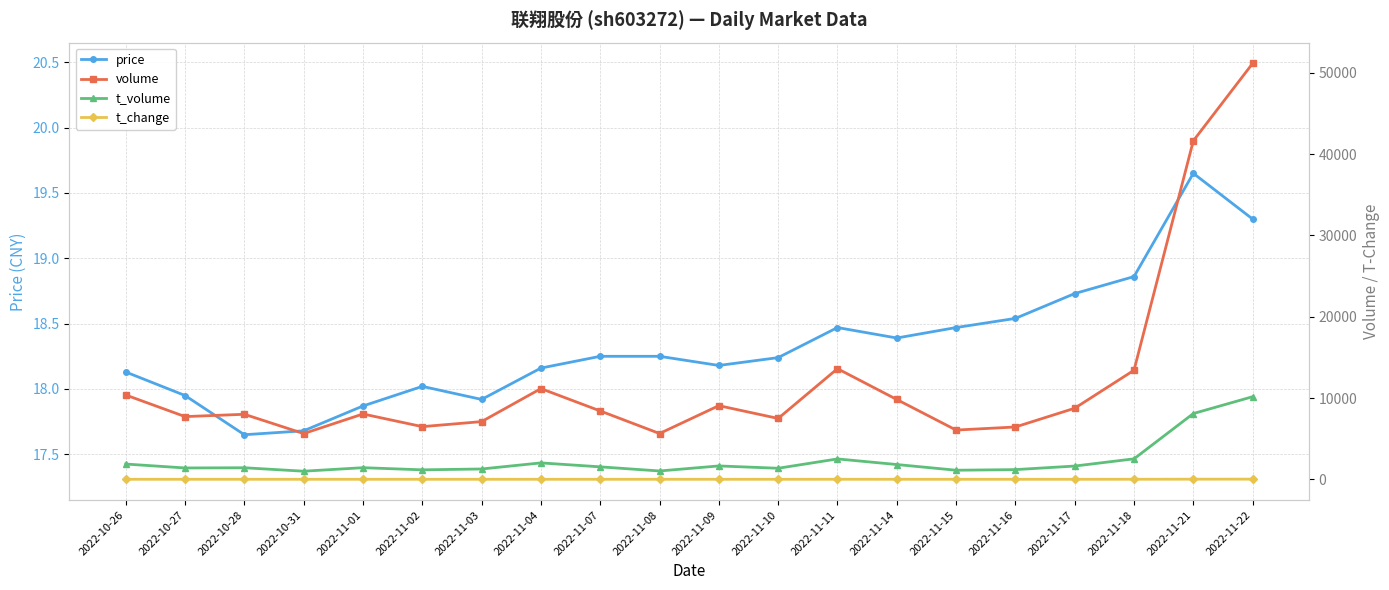

Reading right to left, list all the values displayed in this chart.

price: 2022-11-22=19.3	2022-11-21=19.6	2022-11-18=18.9	2022-11-17=18.7	2022-11-16=18.5	2022-11-15=18.5	2022-11-14=18.4	2022-11-11=18.5	2022-11-10=18.2	2022-11-09=18.2	2022-11-08=18.2	2022-11-07=18.2	2022-11-04=18.2	2022-11-03=17.9	2022-11-02=18.0	2022-11-01=17.9	2022-10-31=17.7	2022-10-28=17.6	2022-10-27=17.9	2022-10-26=18.1
volume: 2022-11-22=51165.0	2022-11-21=41644.0	2022-11-18=13418.0	2022-11-17=8743.0	2022-11-16=6436.0	2022-11-15=6058.0	2022-11-14=9819.0	2022-11-11=13612.0	2022-11-10=7486.0	2022-11-09=9061.0	2022-11-08=5634.0	2022-11-07=8409.0	2022-11-04=11160.0	2022-11-03=7099.0	2022-11-02=6479.0	2022-11-01=8037.0	2022-10-31=5626.0	2022-10-28=8000.0	2022-10-27=7714.0	2022-10-26=10373.0
t_volume: 2022-11-22=10163.0	2022-11-21=8089.0	2022-11-18=2517.0	2022-11-17=1631.0	2022-11-16=1192.0	2022-11-15=1117.0	2022-11-14=1818.0	2022-11-11=2508.0	2022-11-10=1359.0	2022-11-09=1645.0	2022-11-08=1025.0	2022-11-07=1532.0	2022-11-04=2019.0	2022-11-03=1269.0	2022-11-02=1165.0	2022-11-01=1429.0	2022-10-31=996.0	2022-10-28=1421.0	2022-10-27=1396.0	2022-10-26=1877.0
t_change: 2022-11-22=19.8	2022-11-21=16.1	2022-11-18=5.2	2022-11-17=3.4	2022-11-16=2.5	2022-11-15=2.3	2022-11-14=3.8	2022-11-11=5.2	2022-11-10=2.9	2022-11-09=3.5	2022-11-08=2.2	2022-11-07=3.2	2022-11-04=4.3	2022-11-03=2.7	2022-11-02=2.5	2022-11-01=3.1	2022-10-31=2.2	2022-10-28=3.1	2022-10-27=3.0	2022-10-26=4.0